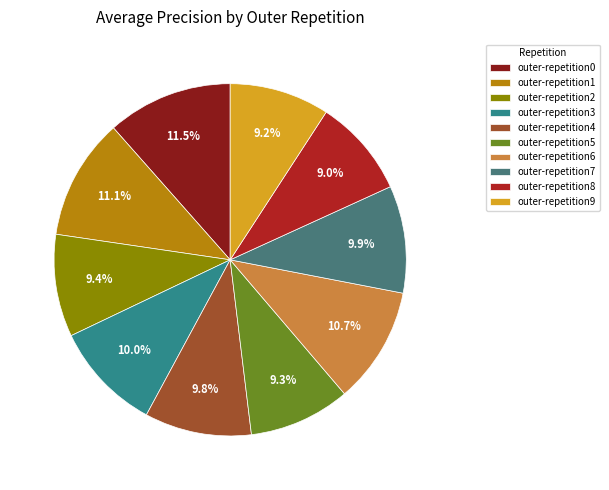

To the nearest percent, what portion does outer-repetition8 represent?

9%